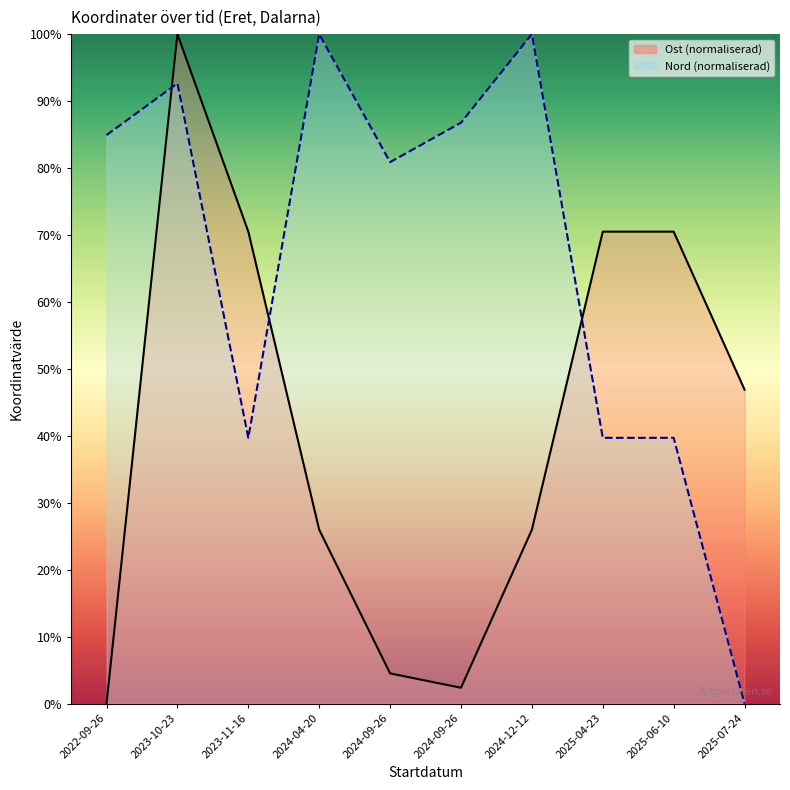

Reading left to right, what are all the values shown in this chart?

Ost: 0.0	100.0	70.5	26.0	4.5	2.4	26.0	70.5	70.5	46.9
Nord: 84.9	92.6	39.7	100.0	80.9	86.8	100.0	39.7	39.7	0.0